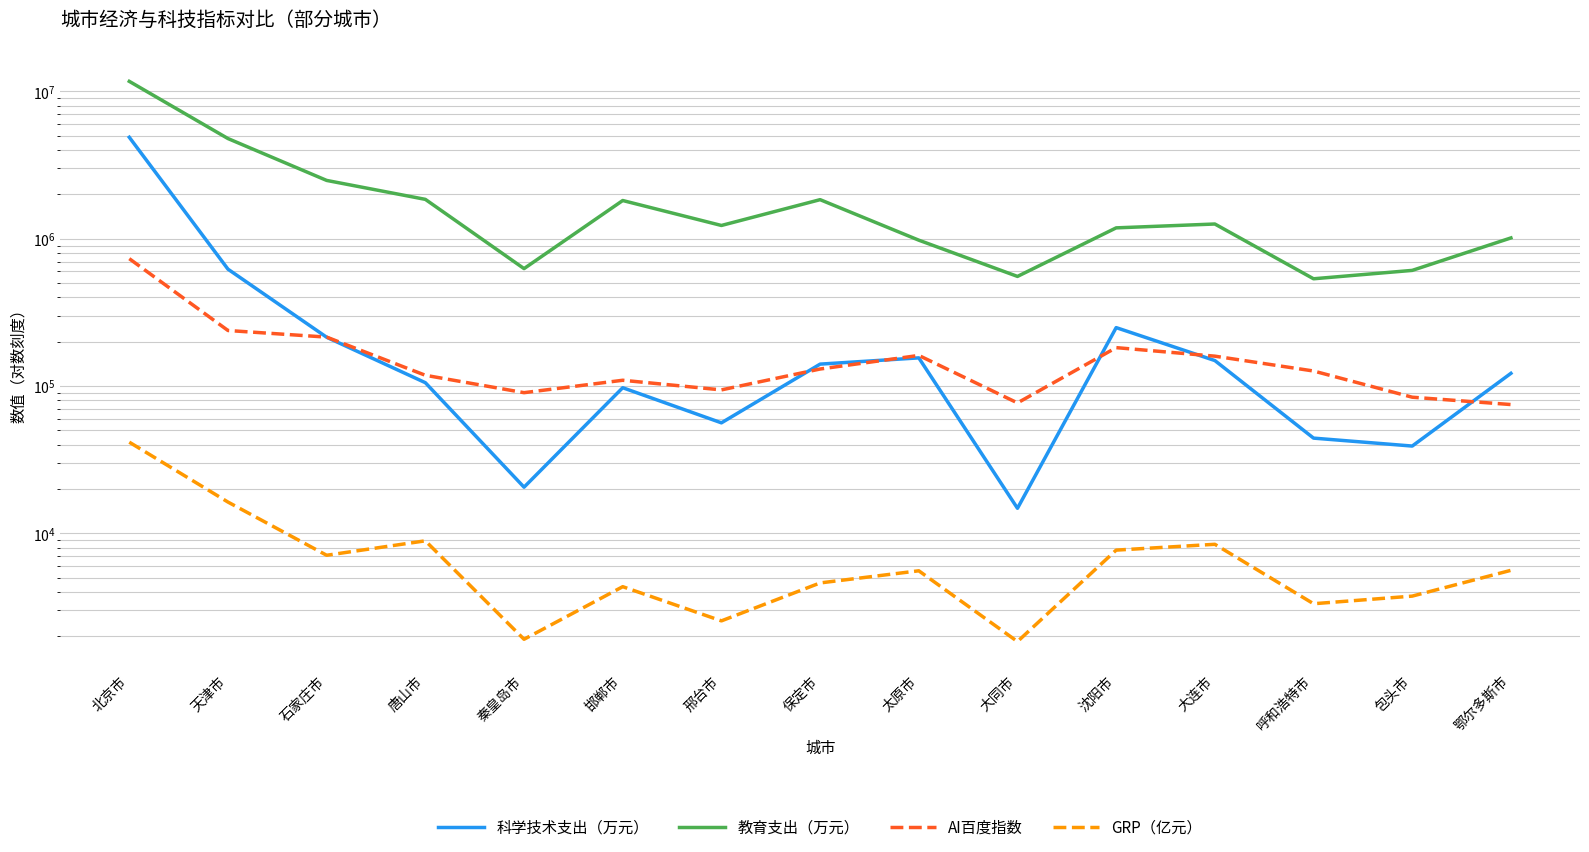

Where is 科学技术支出（万元） nearest to the value 2450920?

天津市